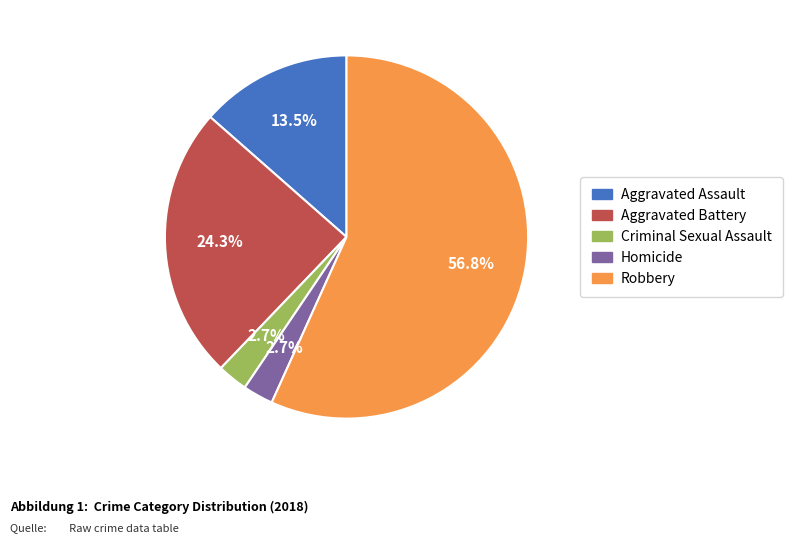

Which category accounts for the majority?

Robbery